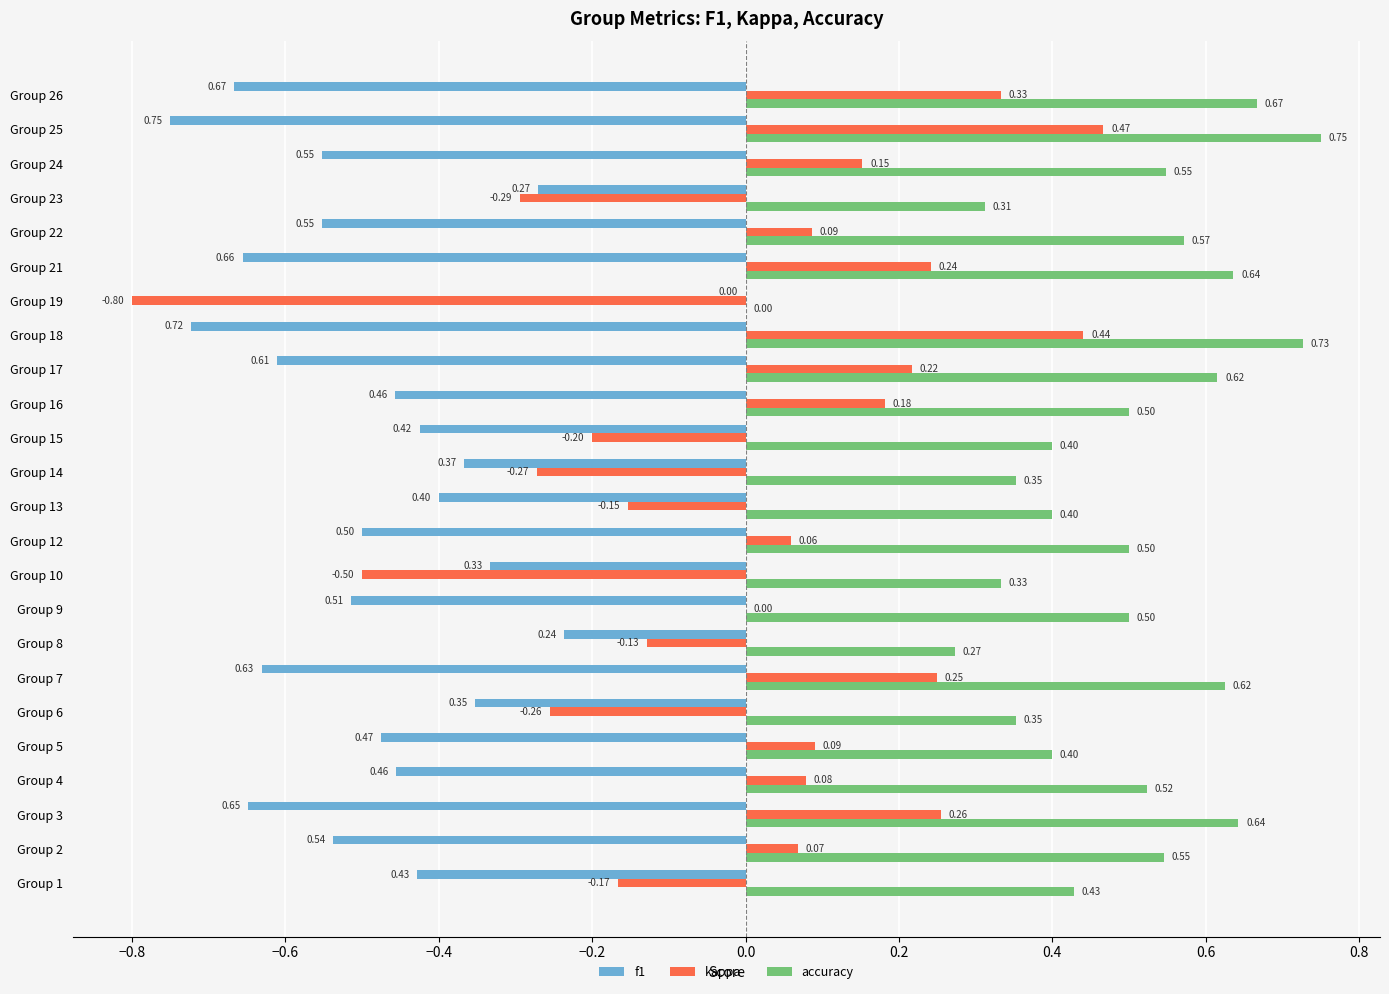

Between Group 6 and Group 23, which series saw the biggest shift?

f1